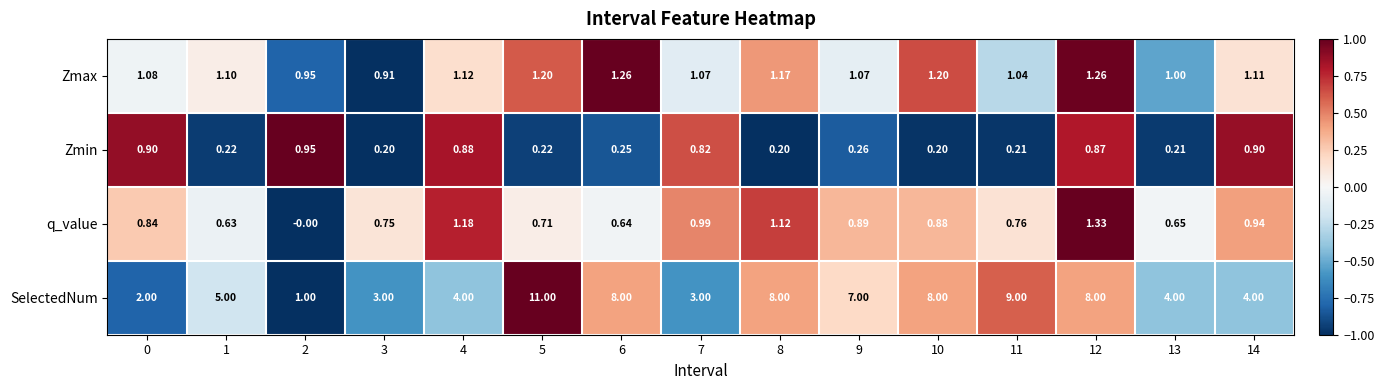

Which series has the largest range (max minus min)?

SelectedNum